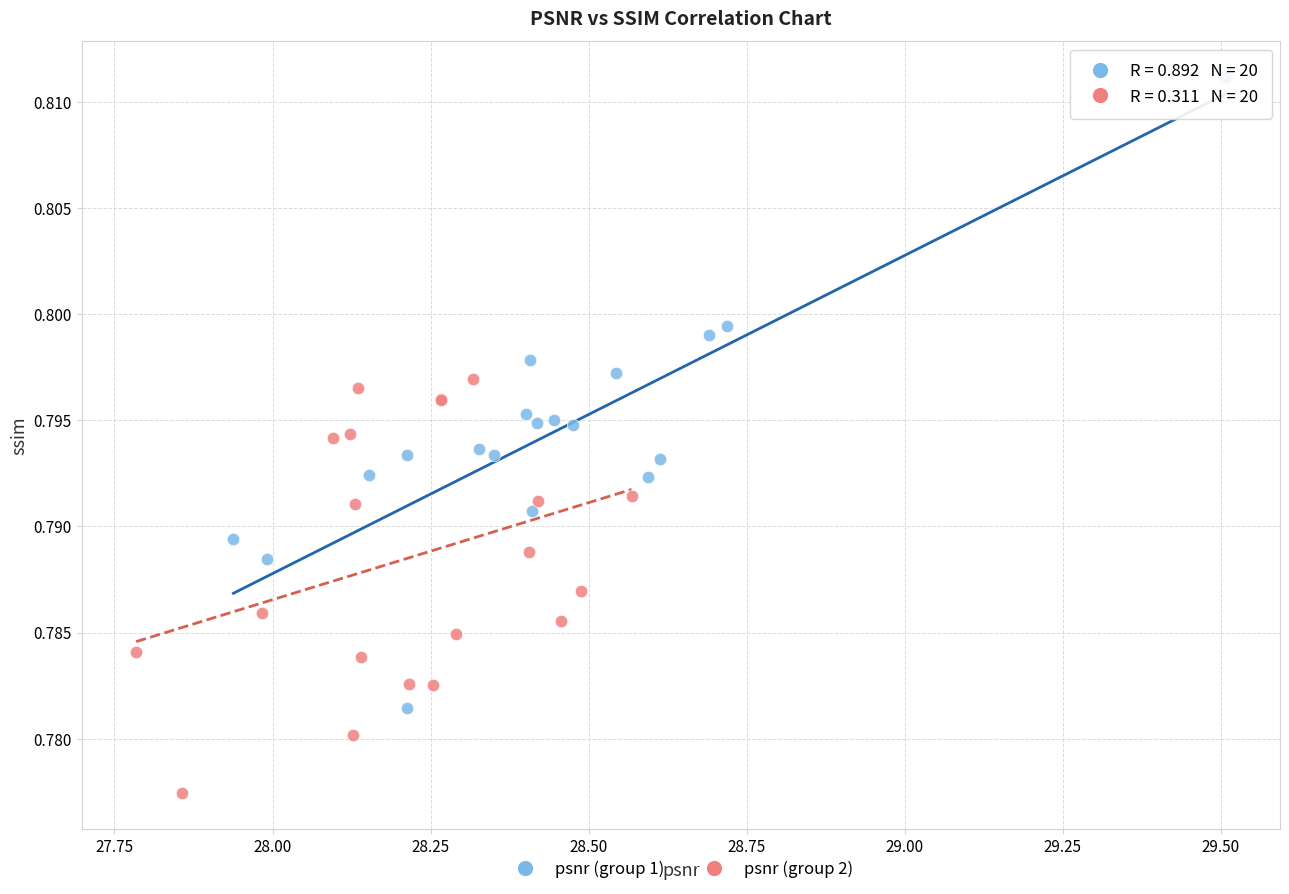

What are all the series names shown in the legend?

psnr (group 1), psnr (group 2)